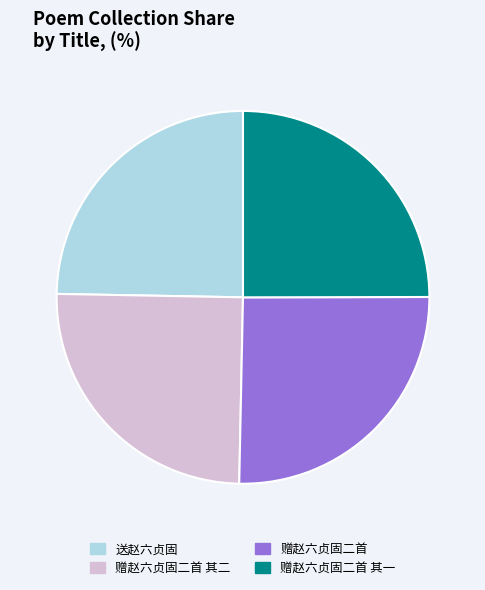

Is it true that 赠赵六贞固二首 其二 is 25% of the pie?

True